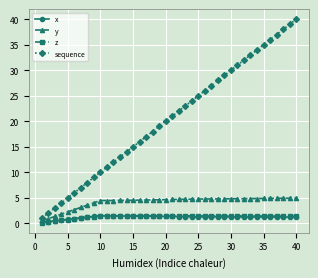

True or false: z has more than 0 points higher than both neighbors.

True